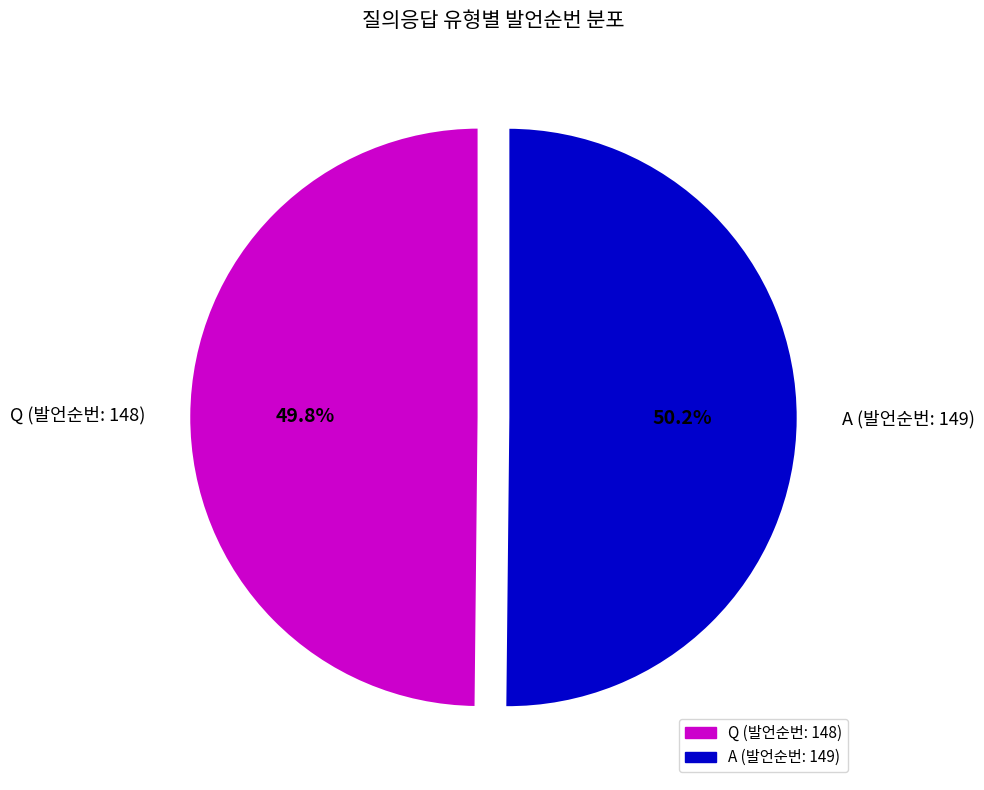

What is the total percentage of Q (발언순번: 148) and A (발언순번: 149)?

100.0%